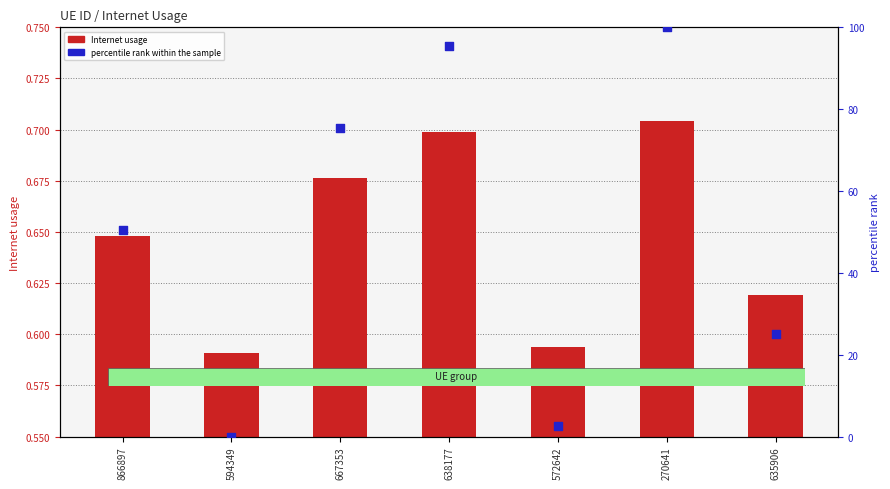

What is the total value across all series at 667353?

76.1